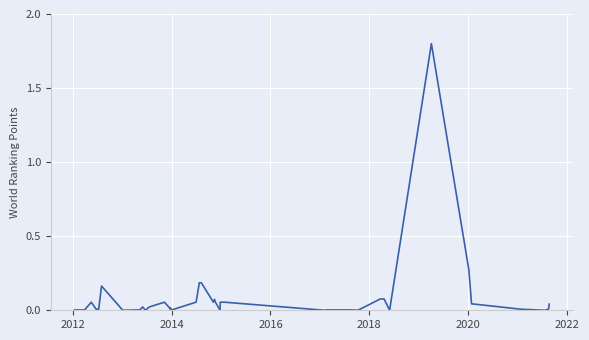

The value at 12 is 0.0. True or false?

False